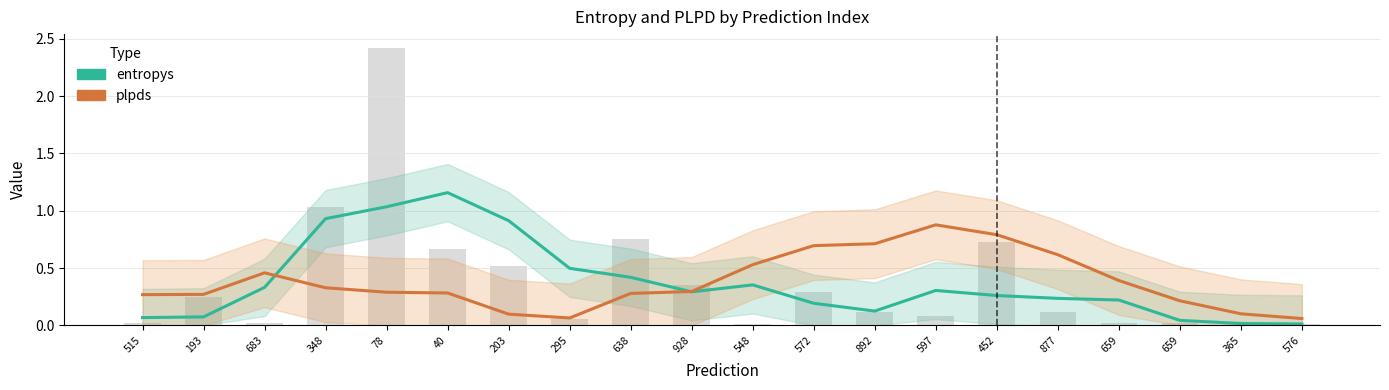

Is the value of plpds at 892 greater than the value of entropys at 597?

Yes